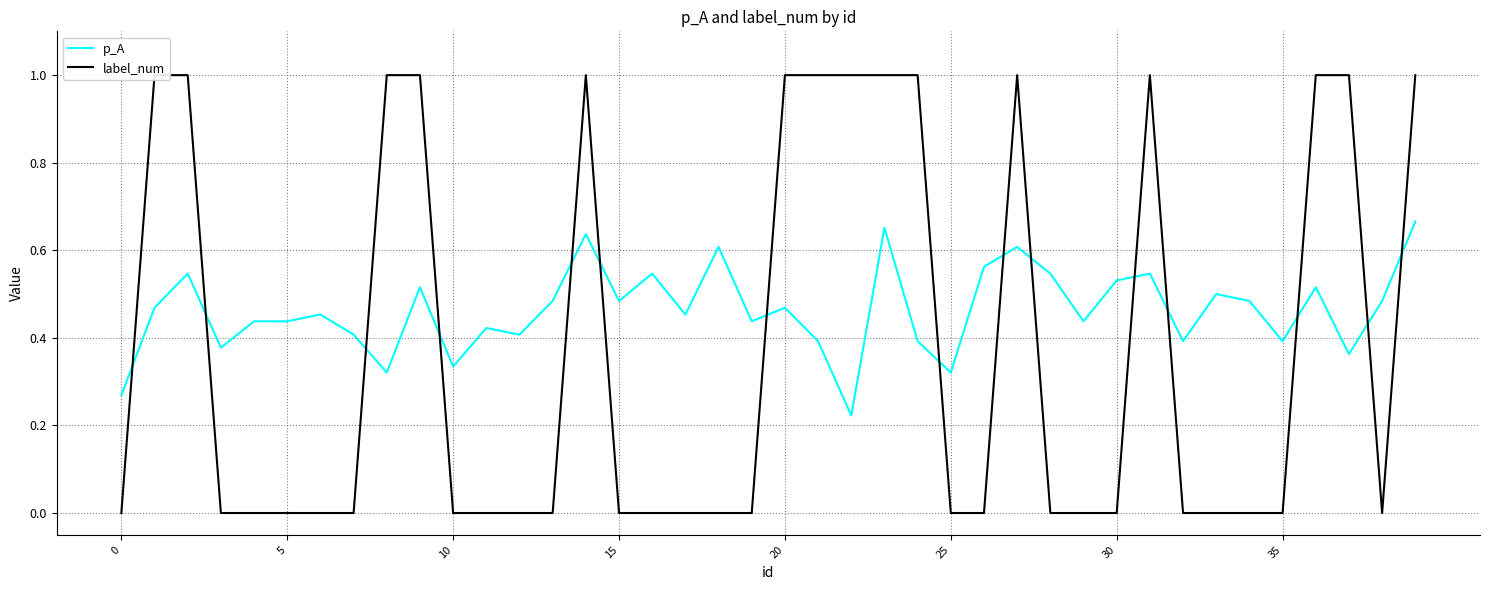

Where do p_A and label_num first cross each other?

0 and 5